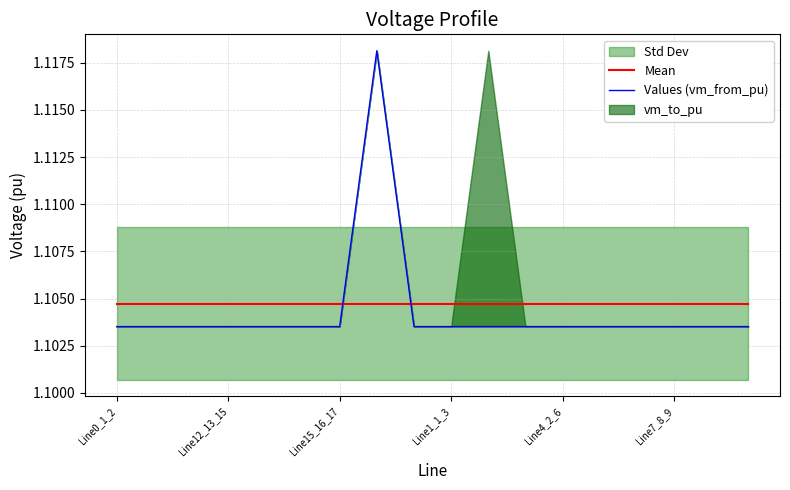

True or false: Mean and Values (vm_from_pu) cross at least once.

True